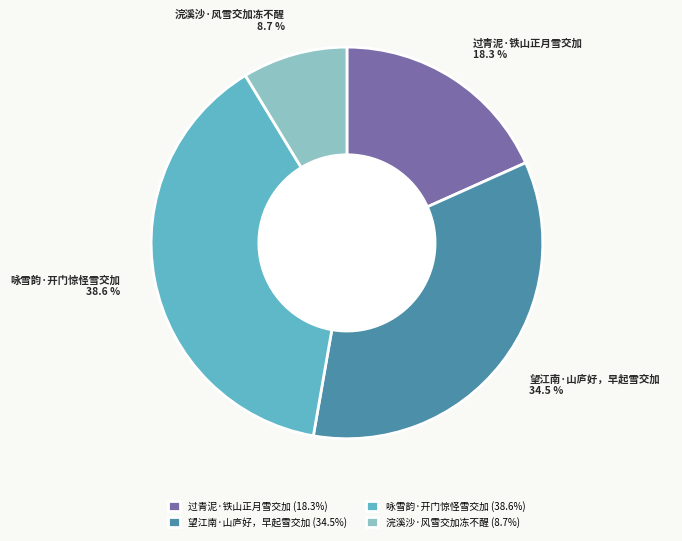

Which has a higher value, 咏雪韵·开门惊怪雪交加 or 过青泥·铁山正月雪交加?

咏雪韵·开门惊怪雪交加